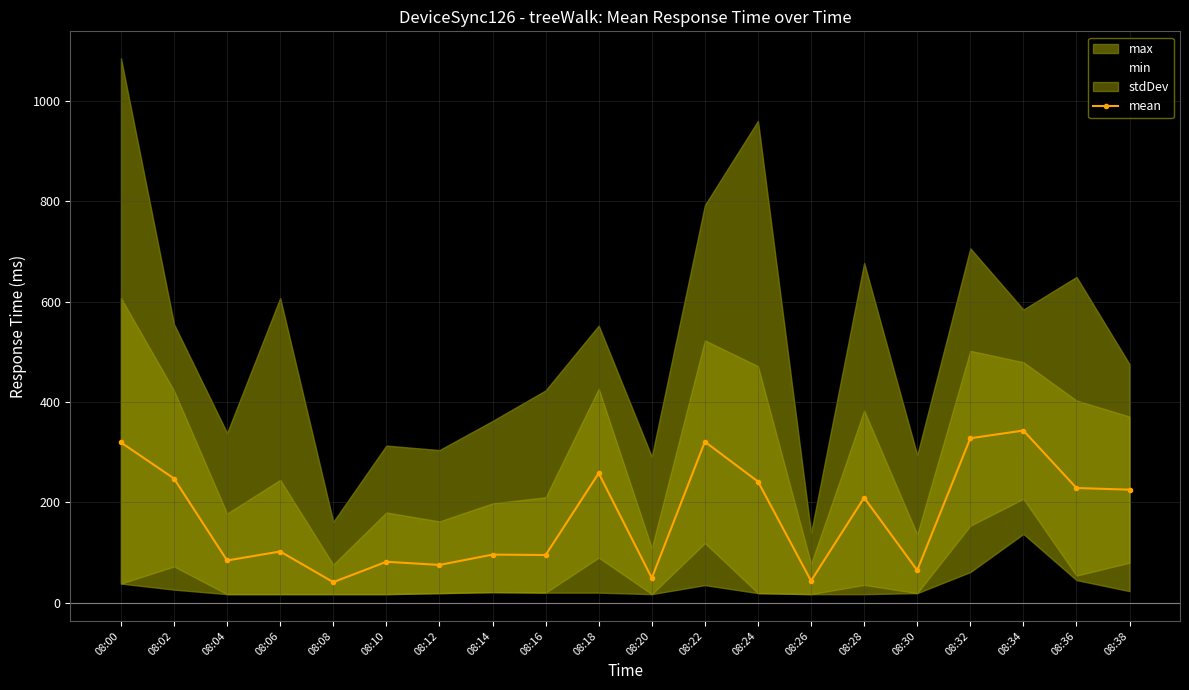

What is the value of the mean point at the 14th from the left?

43.5